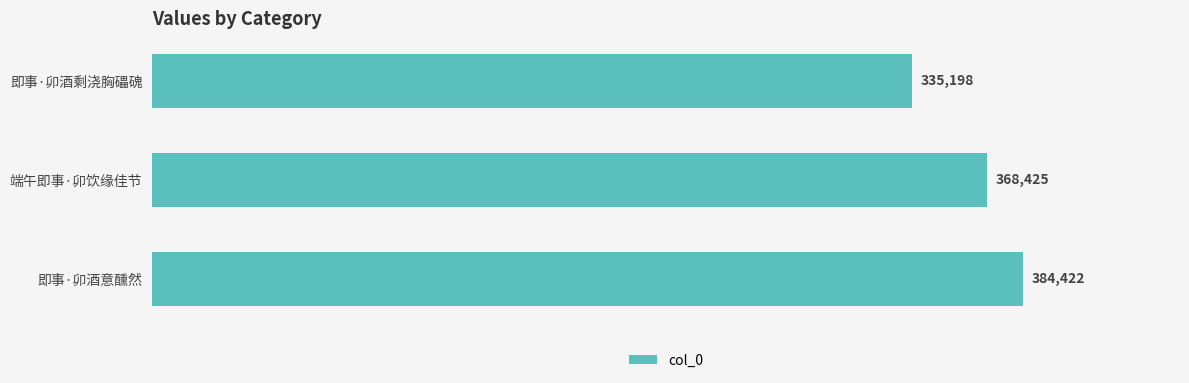

What is the ratio of the value at 即事·卯酒剩浇胸礧磈 to the value at 端午即事·卯饮缘佳节?

0.9